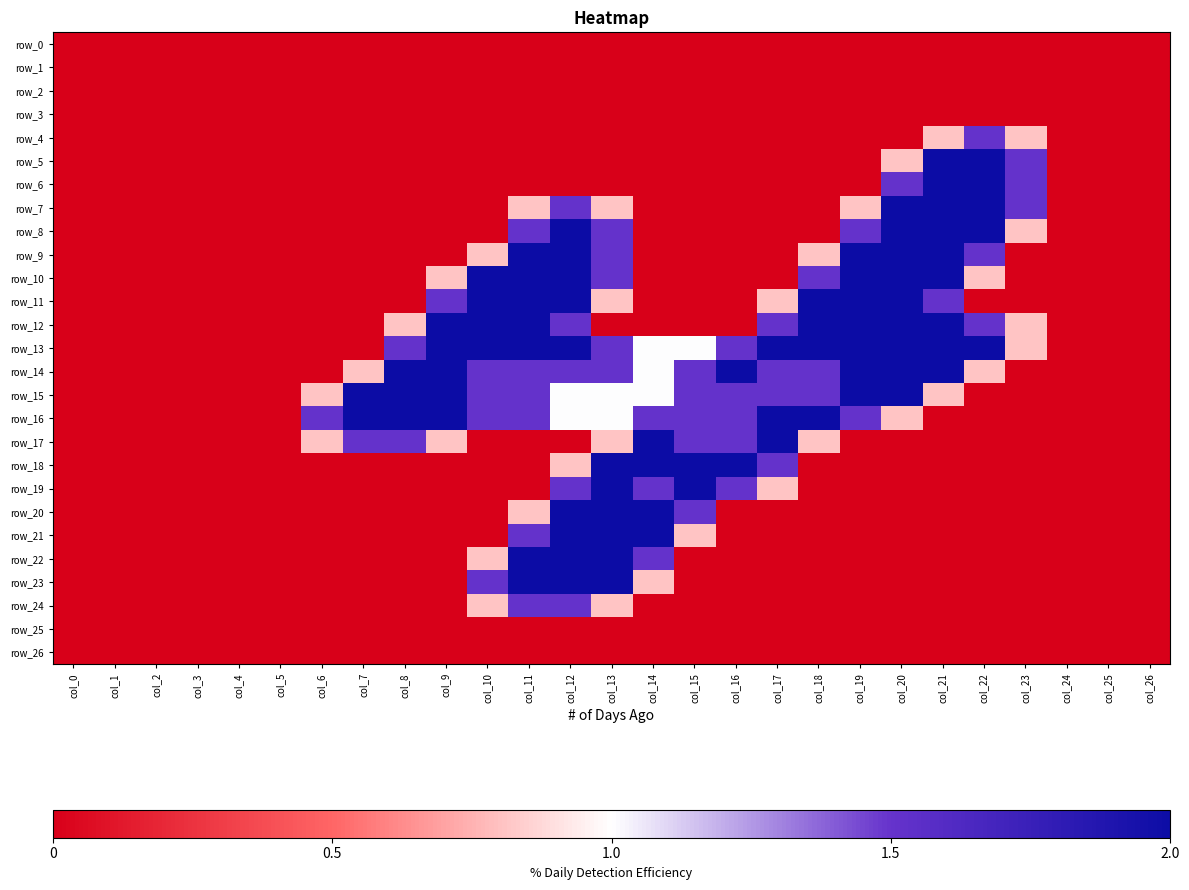

At which label is row_0 closest to 0?

col_0